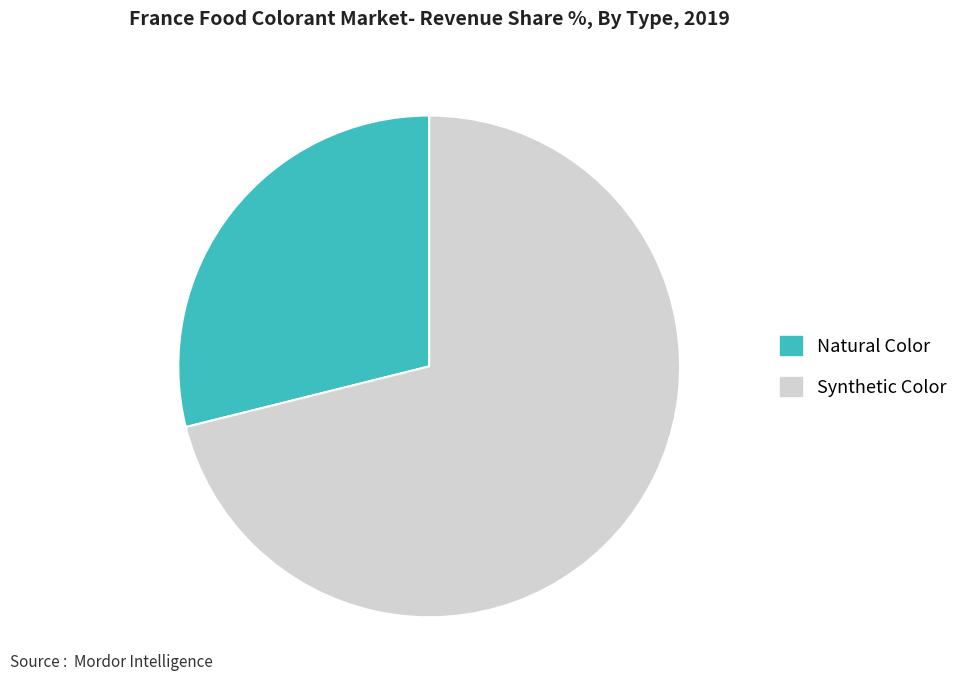

Is there any slice that represents more than half of the pie?

Yes